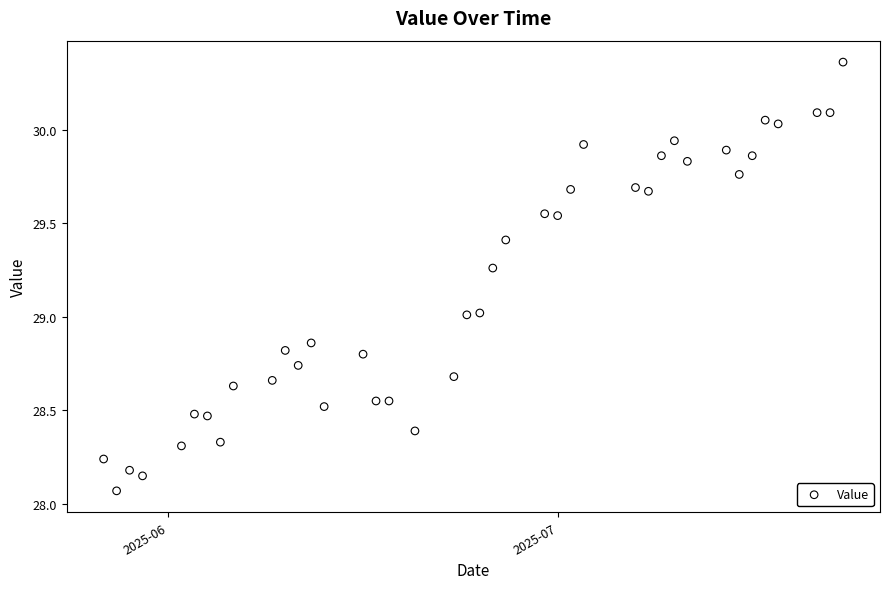

What is the range of Y values (max minus min)?

2.3